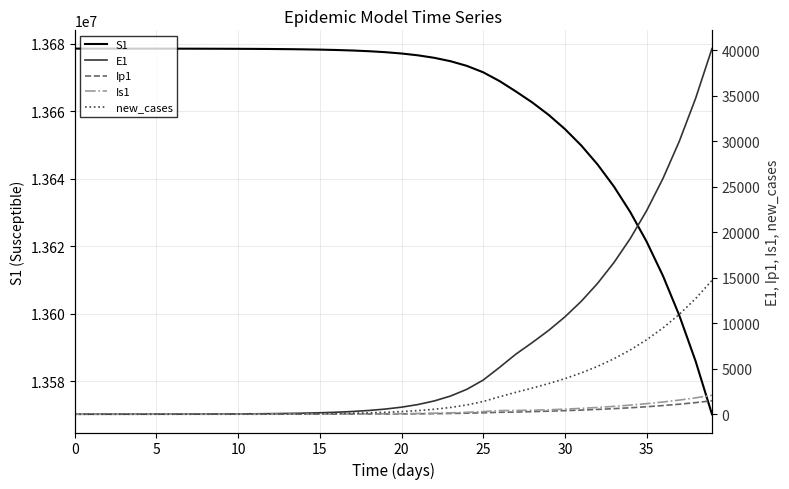

Which series changed the most between 16 and 25?

S1